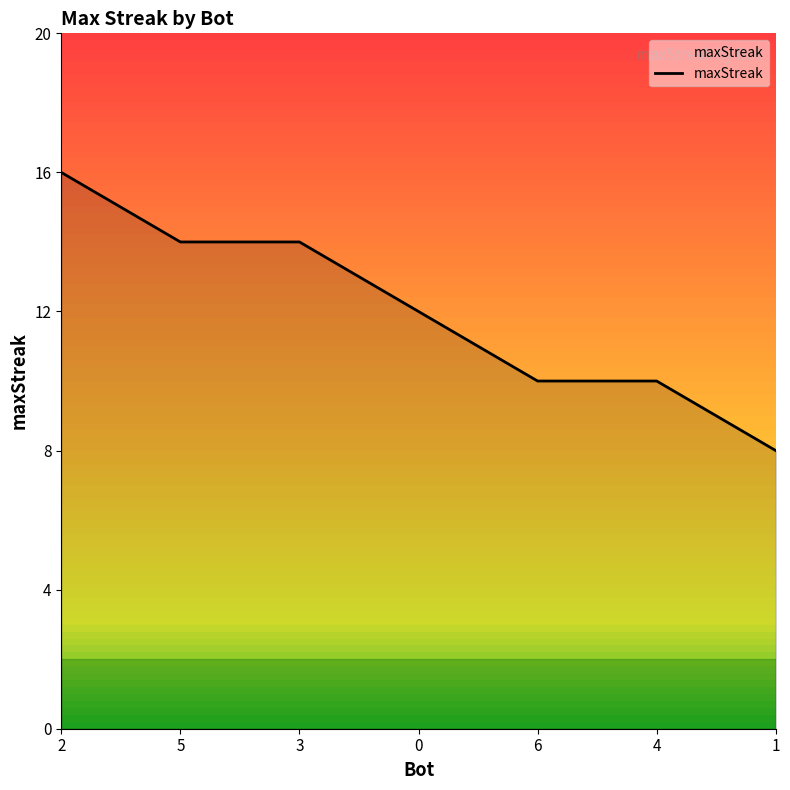

True or false: the data shows 10 at 4.

True